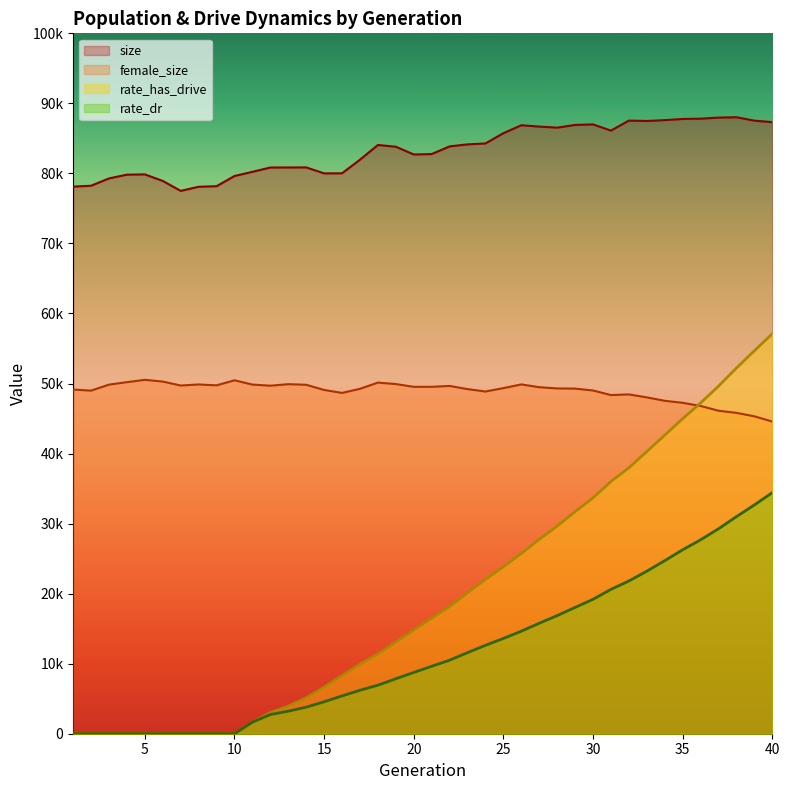

Which series has the largest total across all categories?

size